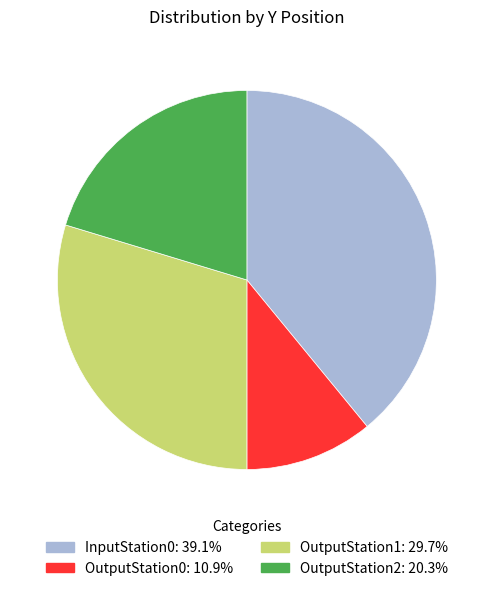

Count the number of slices in the pie.

4